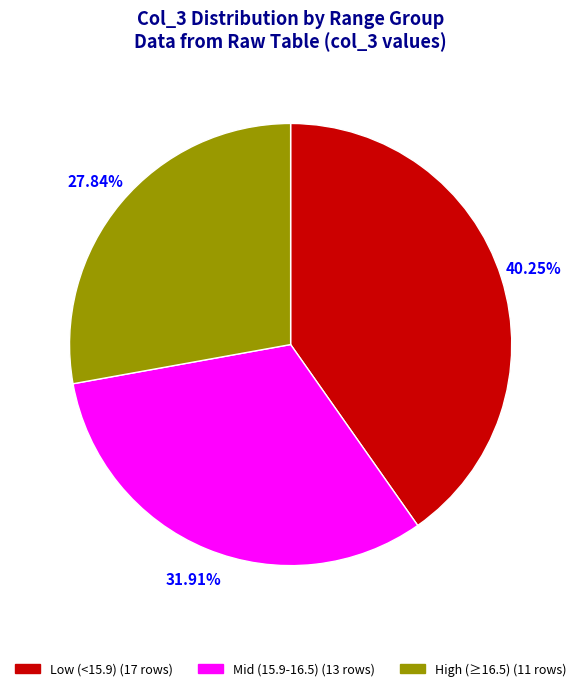

Is there any slice that represents more than half of the pie?

No